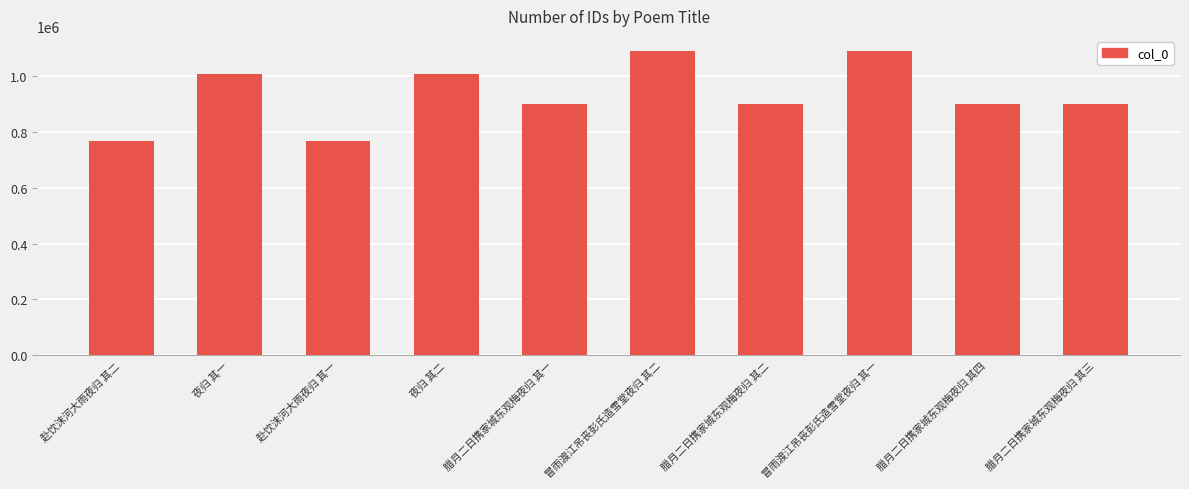

What is the value of the 7th bar from the left?

900292